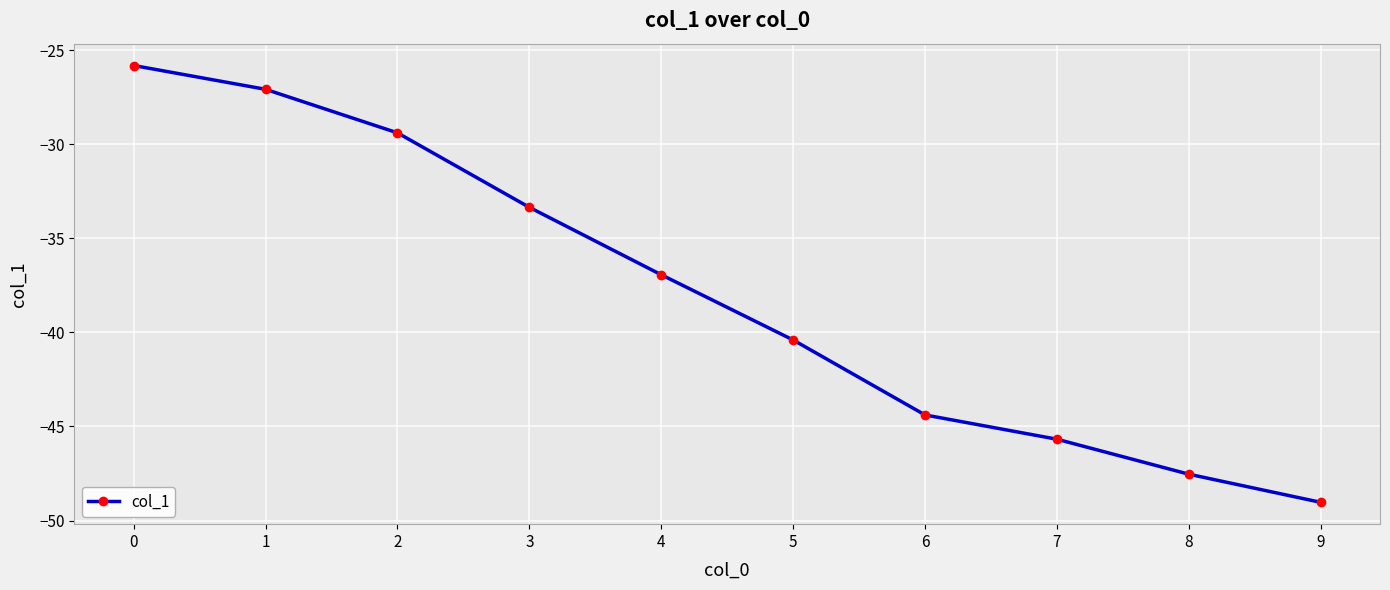

How many data points are above -36?

4